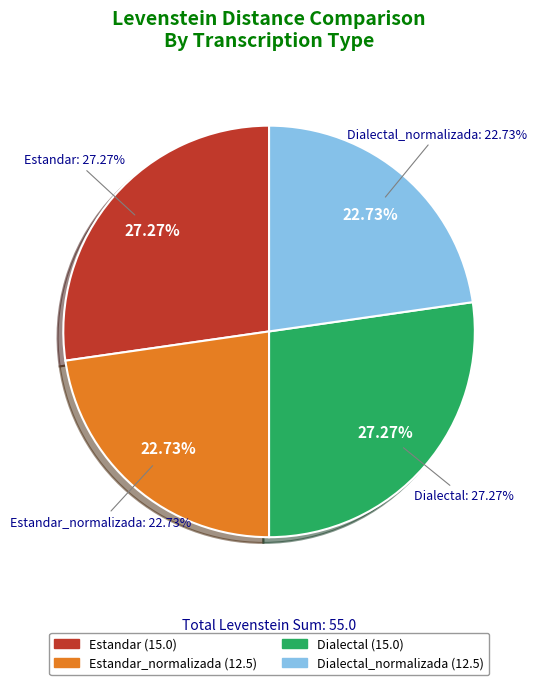

What is the smallest slice in the pie chart?

Estandar_normalizada